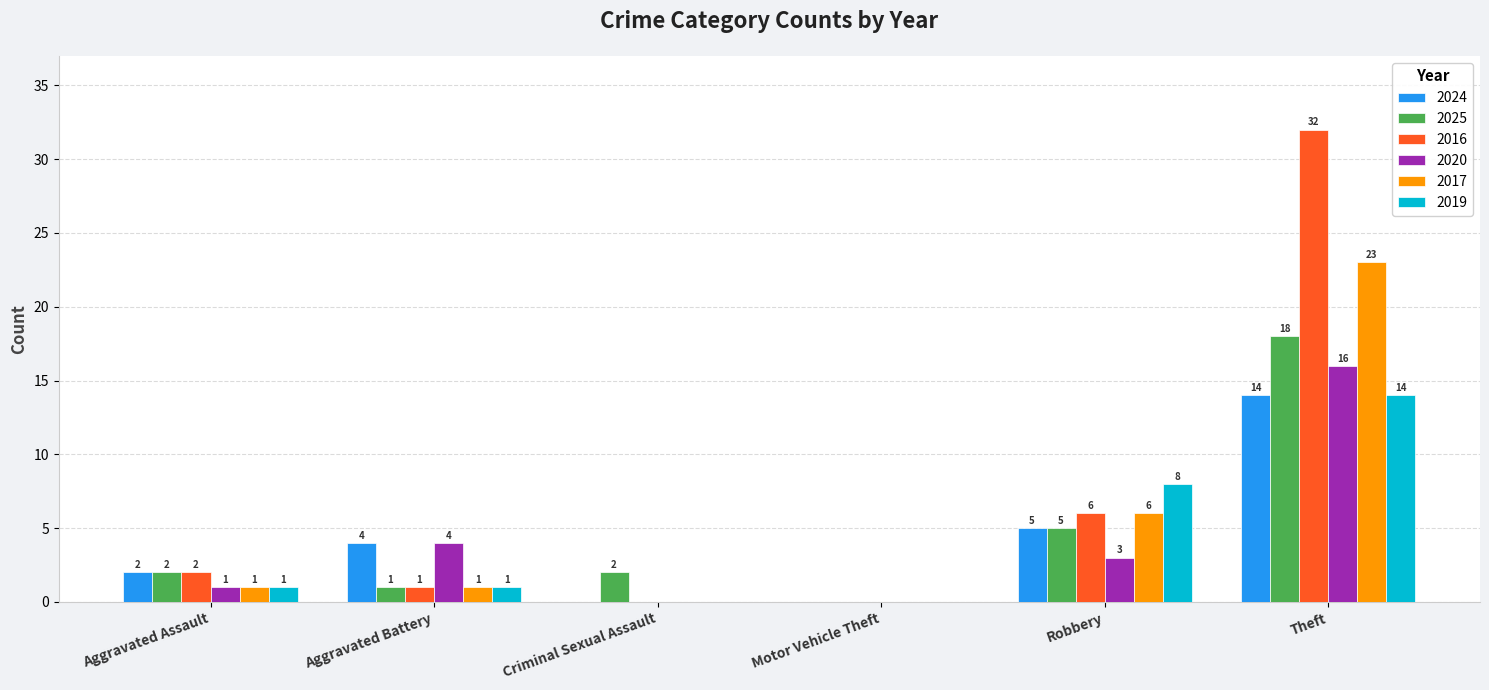

The 2017 series shows 23 at Theft. True or false?

True